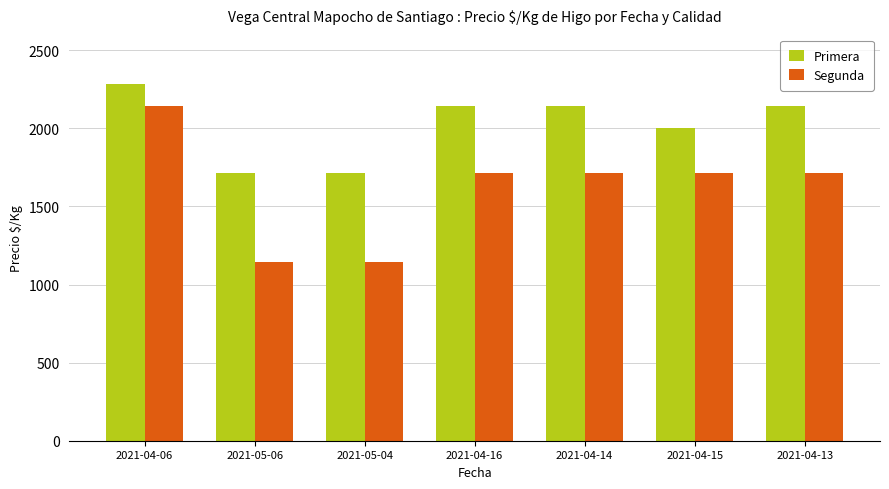

What is the value of the Segunda bar at the 3rd from the left?

1143